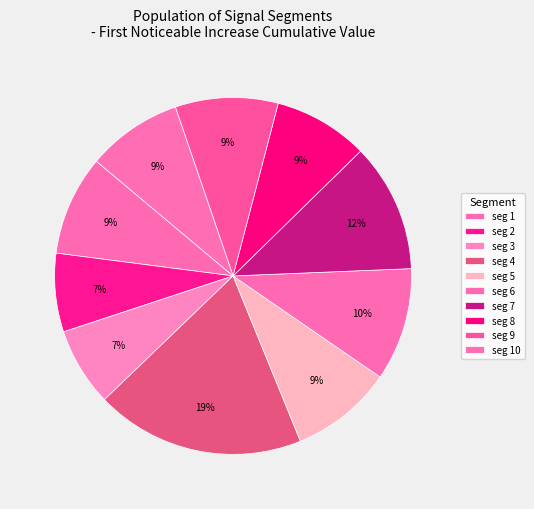

How many segments does this pie chart have?

10